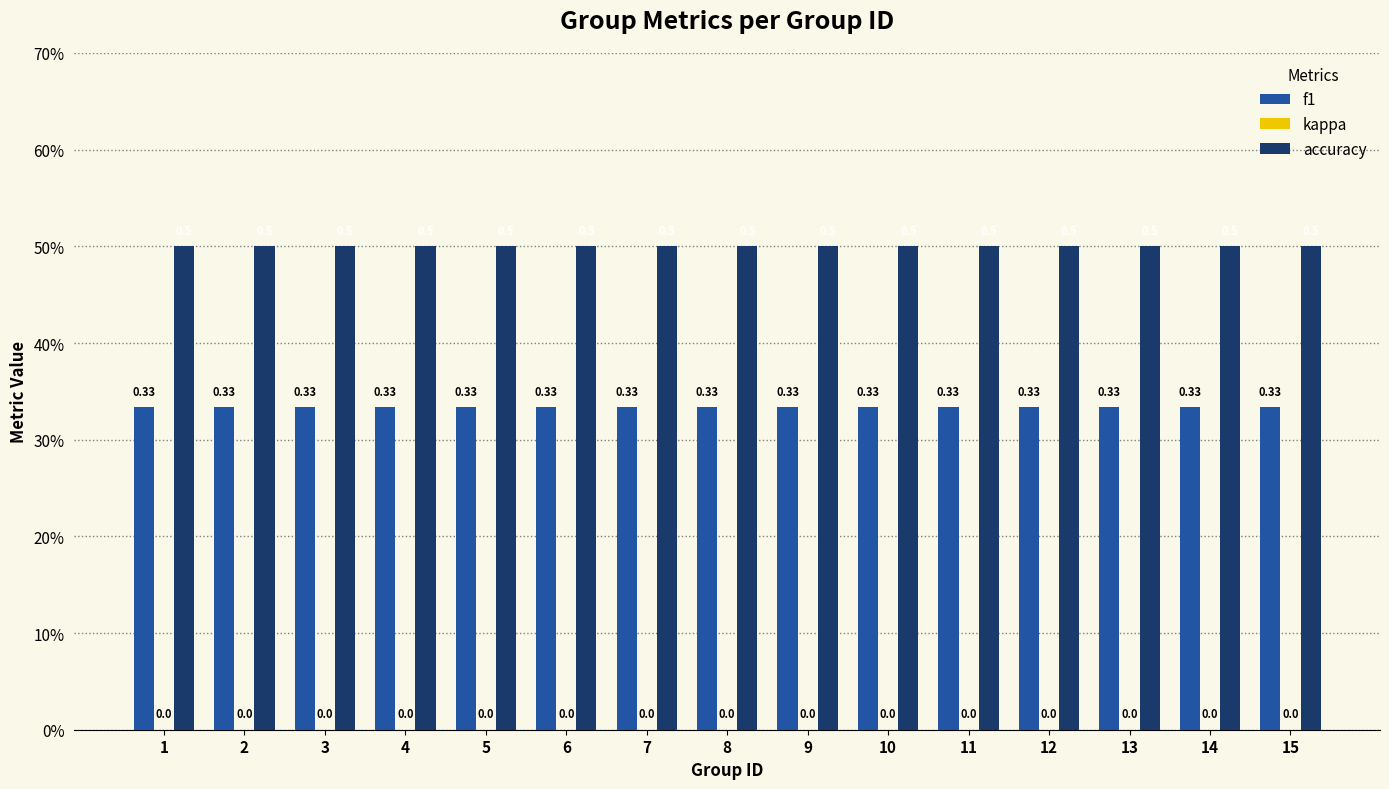

Reading right to left, what are all the values shown in this chart?

f1: 0.3	0.3	0.3	0.3	0.3	0.3	0.3	0.3	0.3	0.3	0.3	0.3	0.3	0.3	0.3
kappa: 0.0	0.0	0.0	0.0	0.0	0.0	0.0	0.0	0.0	0.0	0.0	0.0	0.0	0.0	0.0
accuracy: 0.5	0.5	0.5	0.5	0.5	0.5	0.5	0.5	0.5	0.5	0.5	0.5	0.5	0.5	0.5